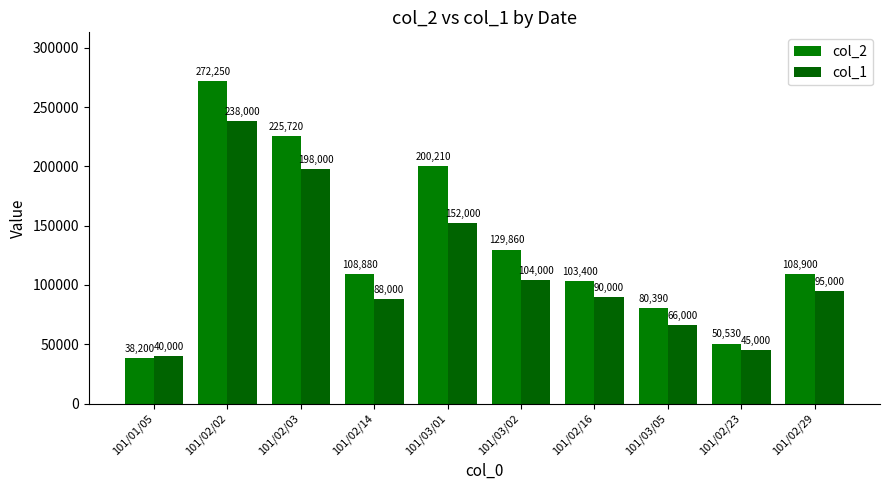

What is the approximate value of col_1 at 101/01/05?

40000